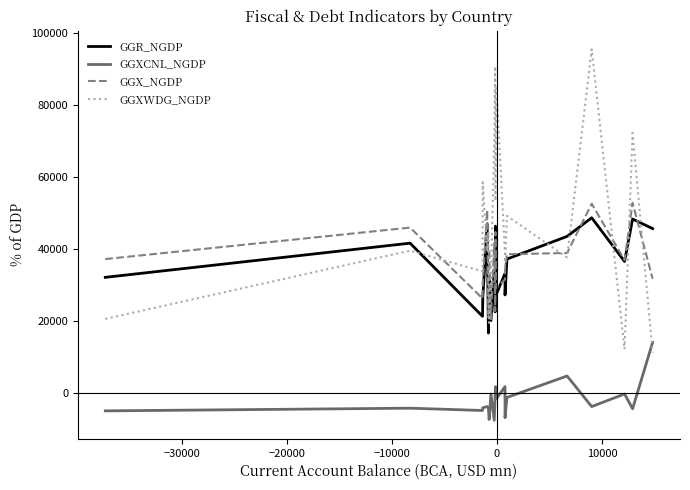

True or false: GGX_NGDP and GGXCNL_NGDP cross at least once.

False